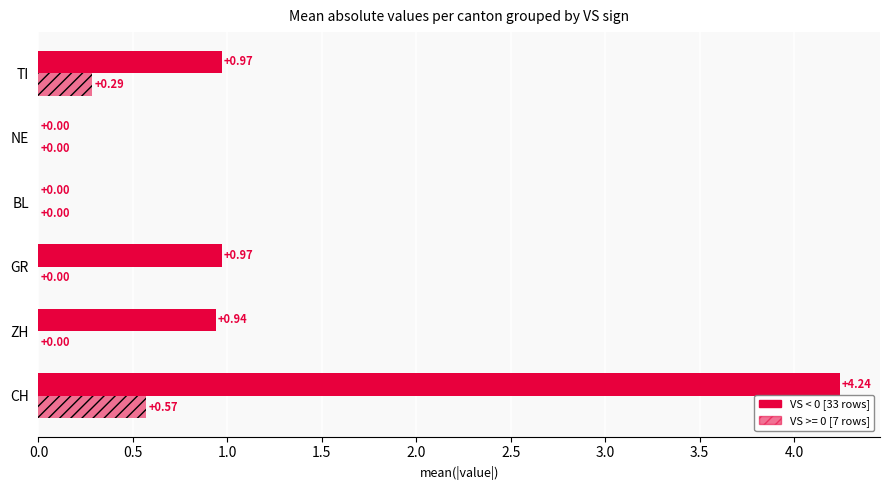

The chart shows a value of 1.4 at 1.5. True or false?

False